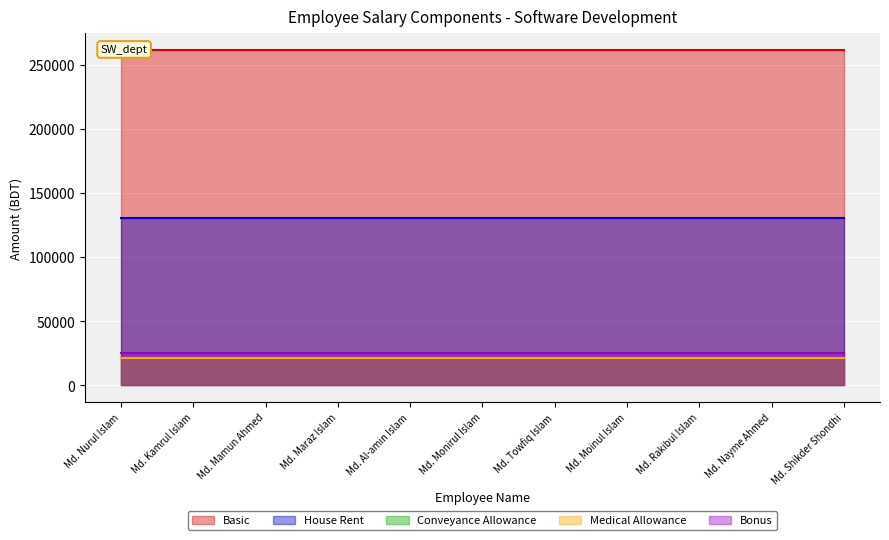

True or false: House Rent and Medical Allowance cross at least once.

False